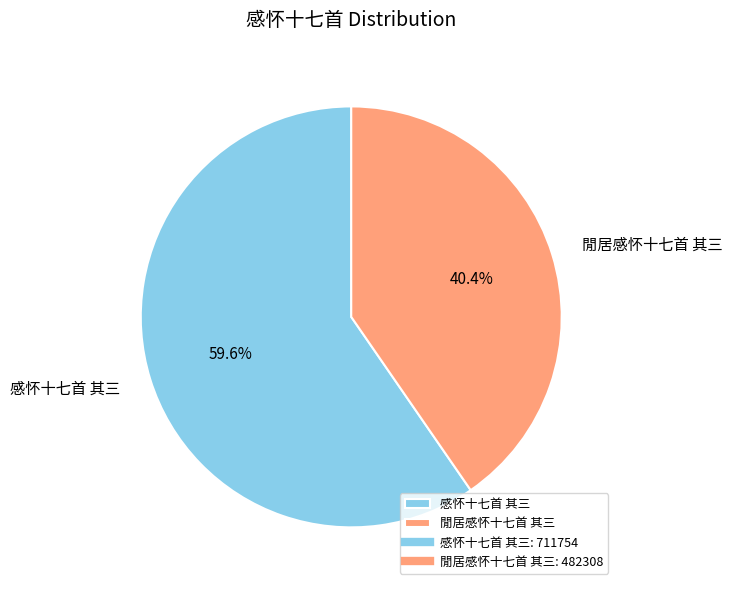

Is there a majority slice in this chart?

Yes